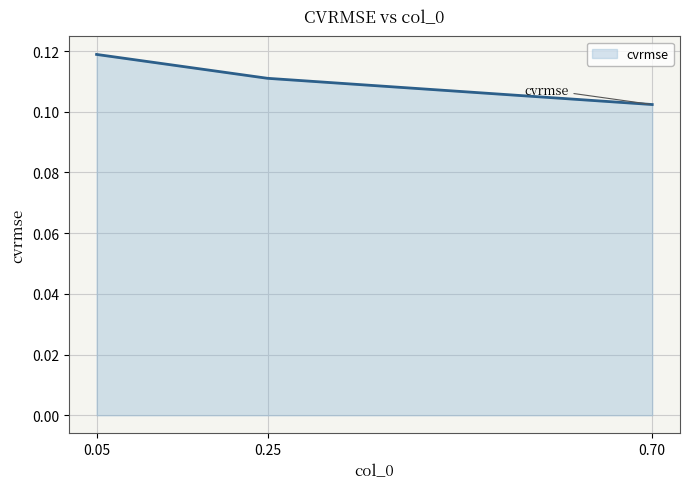

Which has a higher value, 0.70 or 0.05?

0.05